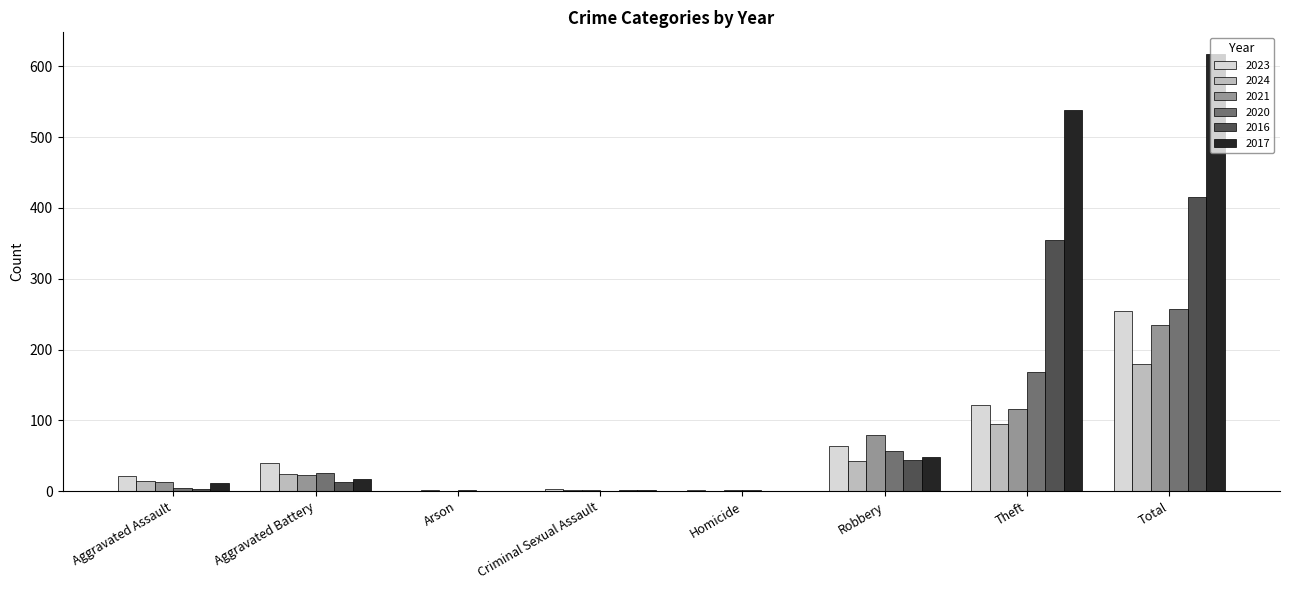

What is the sum of all 2023 values?

508